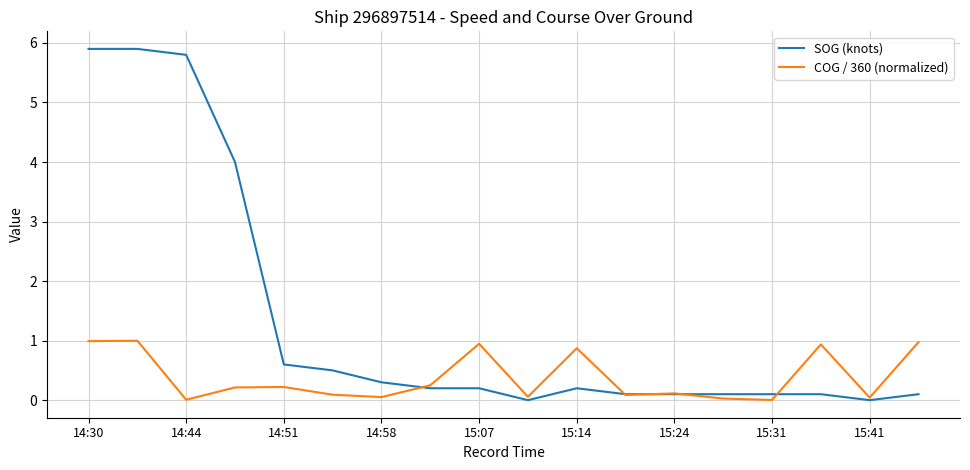

Rank the series by their average value, from highest to lowest.

SOG (knots), COG / 360 (normalized)